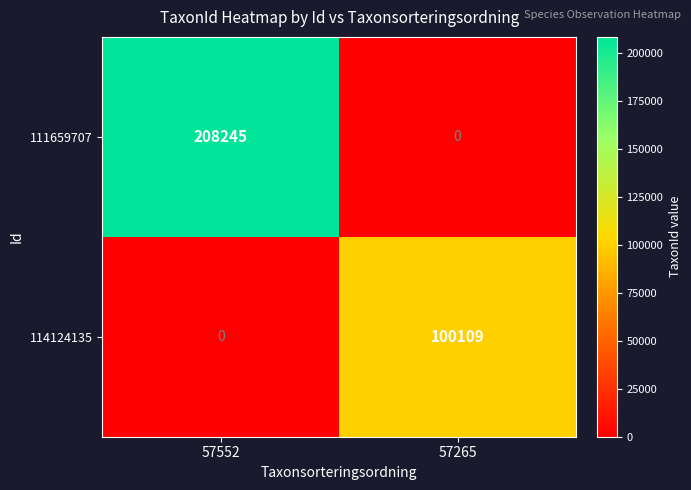

List the series in order of their overall mean, highest first.

111659707, 114124135